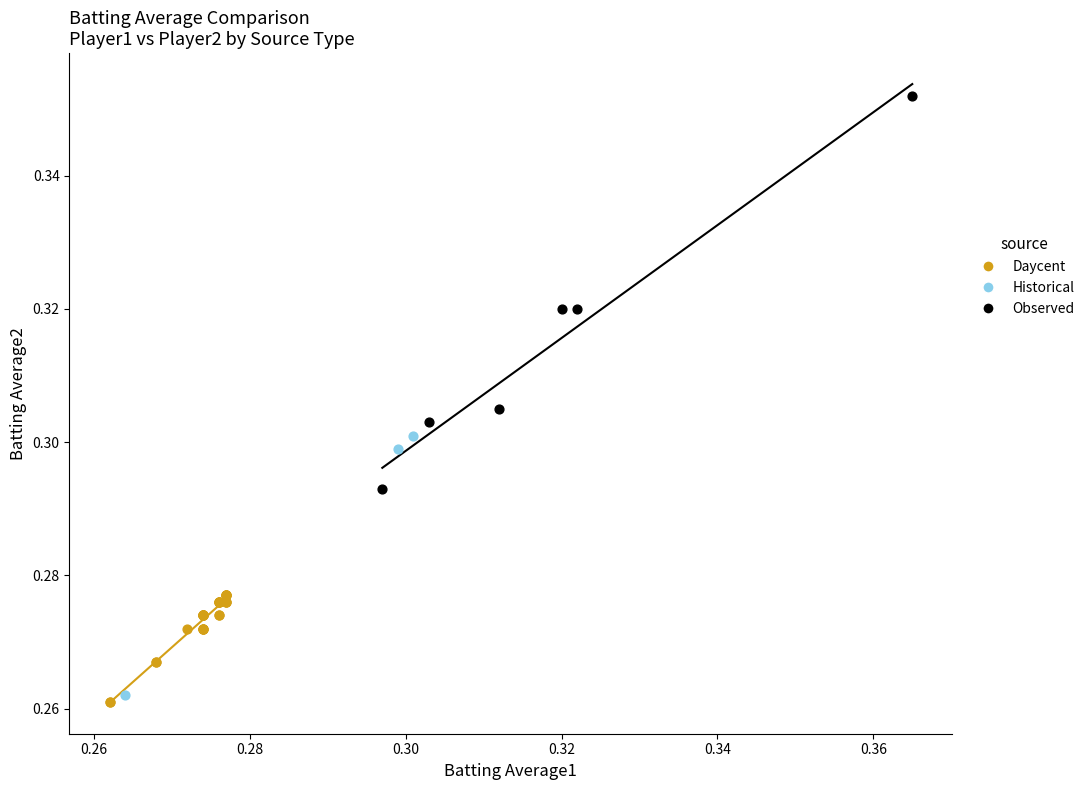

What are all the series names shown in the legend?

Daycent, Historical, Observed